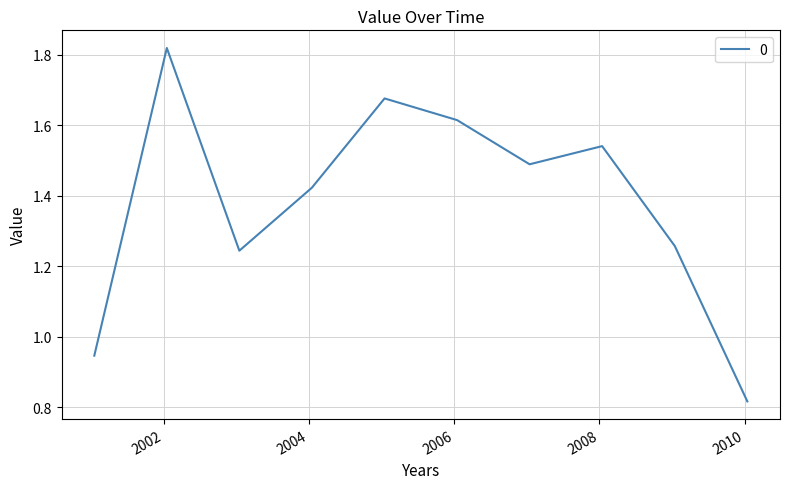

What is the difference between the maximum and minimum values?

1.0